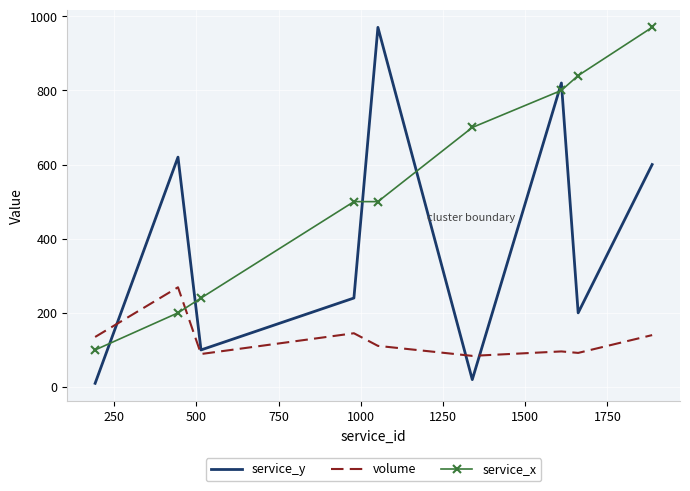

What is the highest value of the service_y series?

970